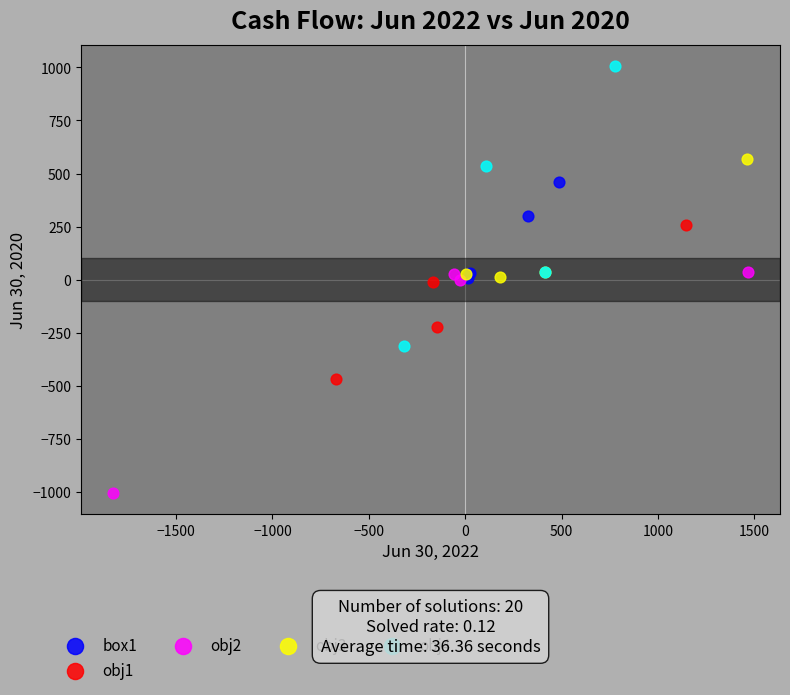

Which series contains the lowest Y value?

obj2